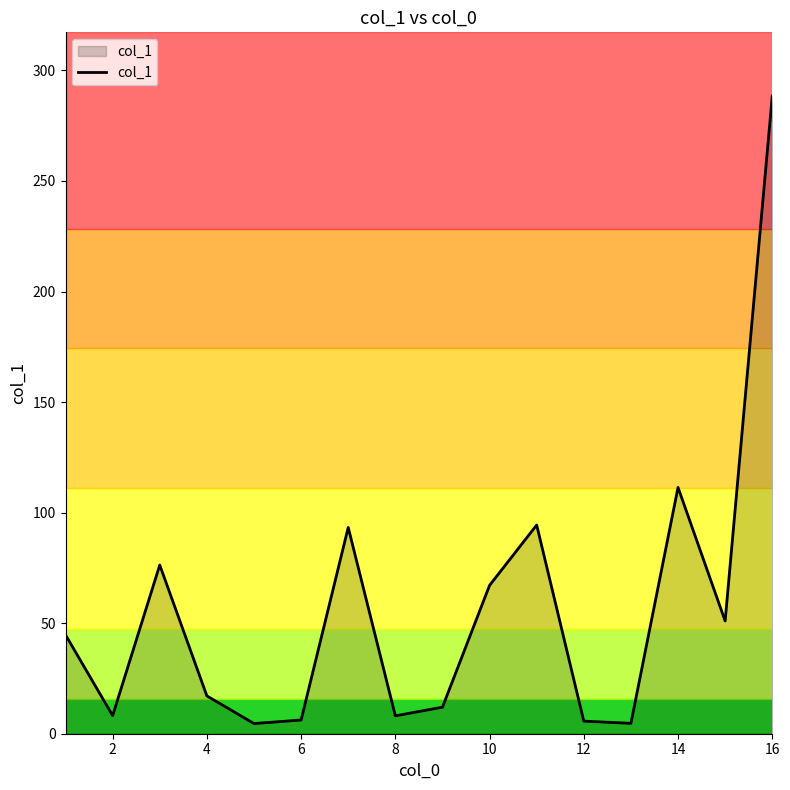

Which label corresponds to the largest value in the chart?

16